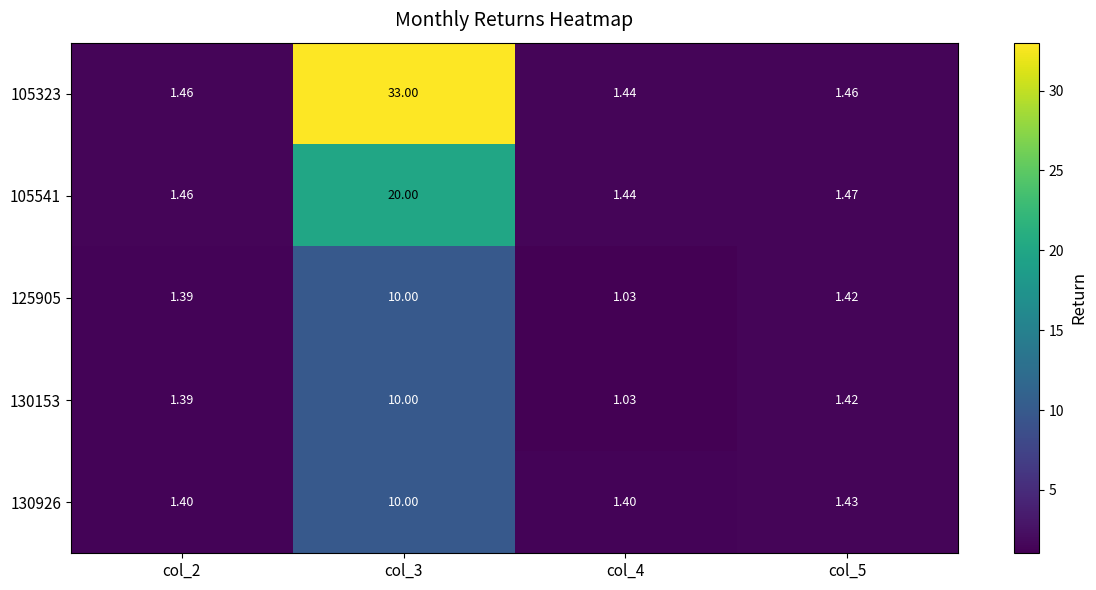

Is the value of 130926 at col_5 greater than the value of 130153 at col_3?

No